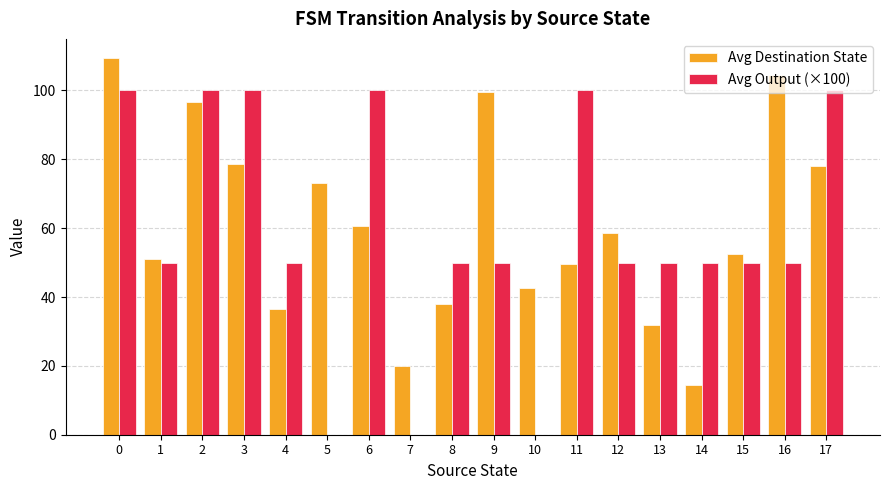

How many distinct data groups are displayed?

2